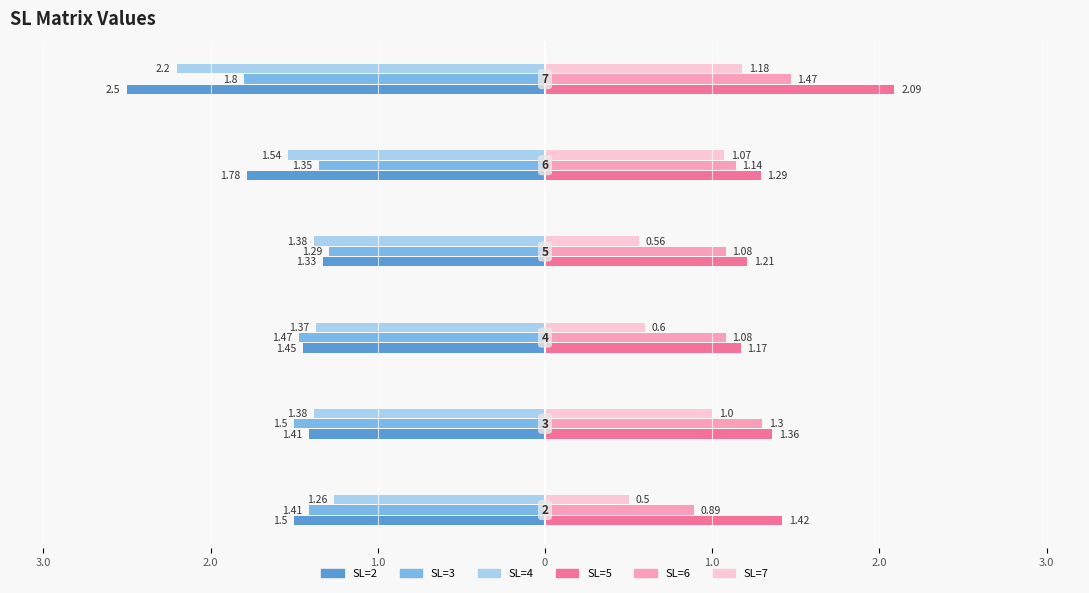

At which category does the chart reach its minimum across all series?

2